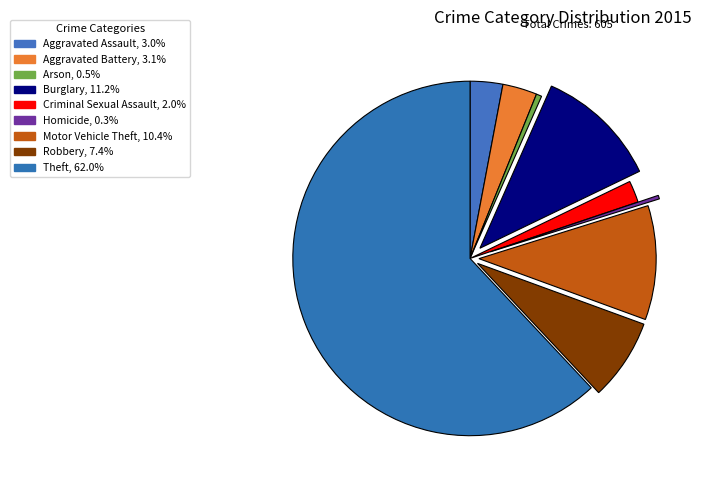

Count the number of slices in the pie.

9